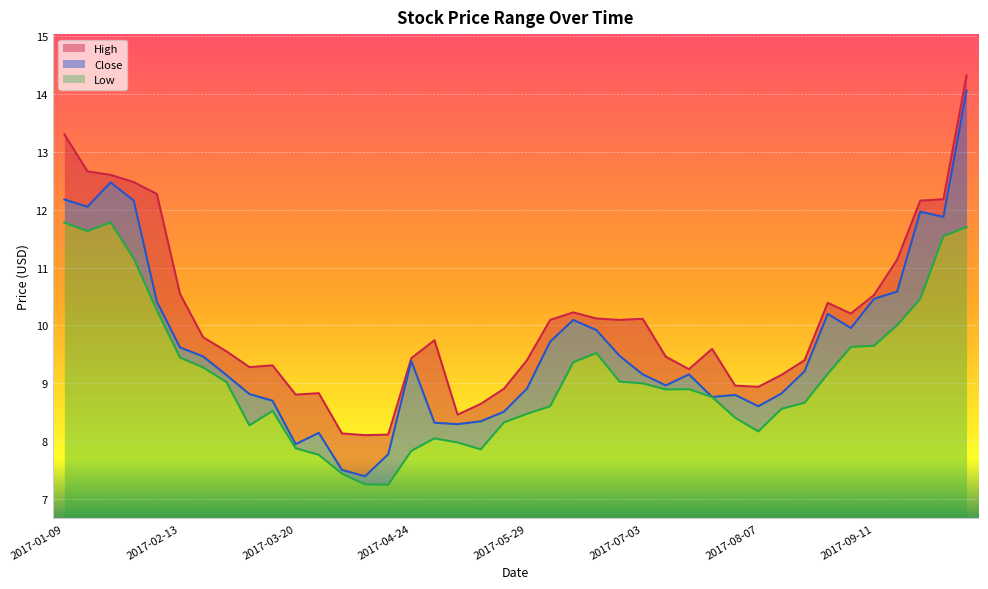

Reading left to right, what are all the values shown in this chart?

High: 2017-01-09=13.3	2017-01-16=12.7	2017-01-23=12.6	2017-01-30=12.5	2017-02-06=12.3	2017-02-13=10.5	2017-02-20=9.8	2017-02-27=9.6	2017-03-06=9.3	2017-03-13=9.3	2017-03-20=8.8	2017-03-27=8.8	2017-04-03=8.1	2017-04-10=8.1	2017-04-17=8.1	2017-04-24=9.4	2017-05-01=9.7	2017-05-08=8.5	2017-05-15=8.6	2017-05-22=8.9	2017-05-29=9.4	2017-06-05=10.1	2017-06-12=10.2	2017-06-19=10.1	2017-06-26=10.1	2017-07-03=10.1	2017-07-10=9.5	2017-07-17=9.2	2017-07-24=9.6	2017-07-31=9.0	2017-08-07=8.9	2017-08-14=9.1	2017-08-21=9.4	2017-08-28=10.4	2017-09-04=10.2	2017-09-11=10.5	2017-09-18=11.1	2017-09-25=12.2	2017-10-02=12.2	2017-10-09=14.3
Close: 2017-01-09=12.2	2017-01-16=12.1	2017-01-23=12.5	2017-01-30=12.2	2017-02-06=10.4	2017-02-13=9.6	2017-02-20=9.5	2017-02-27=9.1	2017-03-06=8.8	2017-03-13=8.7	2017-03-20=8.0	2017-03-27=8.1	2017-04-03=7.5	2017-04-10=7.4	2017-04-17=7.8	2017-04-24=9.4	2017-05-01=8.3	2017-05-08=8.3	2017-05-15=8.3	2017-05-22=8.5	2017-05-29=8.9	2017-06-05=9.7	2017-06-12=10.1	2017-06-19=9.9	2017-06-26=9.5	2017-07-03=9.2	2017-07-10=9.0	2017-07-17=9.2	2017-07-24=8.8	2017-07-31=8.8	2017-08-07=8.6	2017-08-14=8.8	2017-08-21=9.2	2017-08-28=10.2	2017-09-04=10.0	2017-09-11=10.5	2017-09-18=10.6	2017-09-25=12.0	2017-10-02=11.9	2017-10-09=14.1
Low: 2017-01-09=11.8	2017-01-16=11.6	2017-01-23=11.8	2017-01-30=11.2	2017-02-06=10.3	2017-02-13=9.4	2017-02-20=9.3	2017-02-27=9.0	2017-03-06=8.3	2017-03-13=8.5	2017-03-20=7.9	2017-03-27=7.8	2017-04-03=7.4	2017-04-10=7.3	2017-04-17=7.2	2017-04-24=7.8	2017-05-01=8.1	2017-05-08=8.0	2017-05-15=7.9	2017-05-22=8.3	2017-05-29=8.5	2017-06-05=8.6	2017-06-12=9.4	2017-06-19=9.5	2017-06-26=9.0	2017-07-03=9.0	2017-07-10=8.9	2017-07-17=8.9	2017-07-24=8.8	2017-07-31=8.4	2017-08-07=8.2	2017-08-14=8.6	2017-08-21=8.7	2017-08-28=9.2	2017-09-04=9.6	2017-09-11=9.7	2017-09-18=10.0	2017-09-25=10.5	2017-10-02=11.5	2017-10-09=11.7